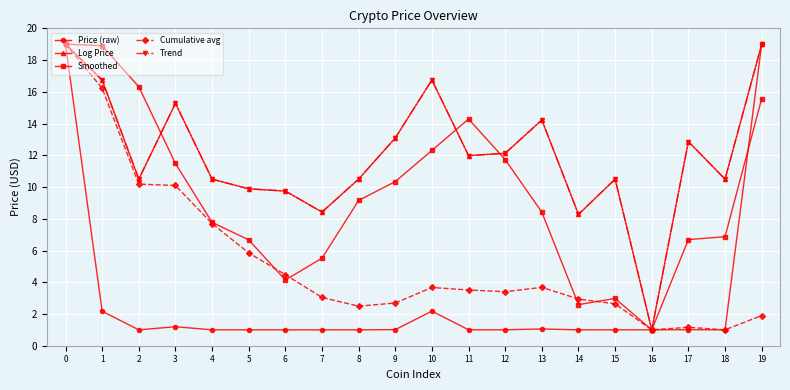

Does the chart have visible grid lines?

Yes